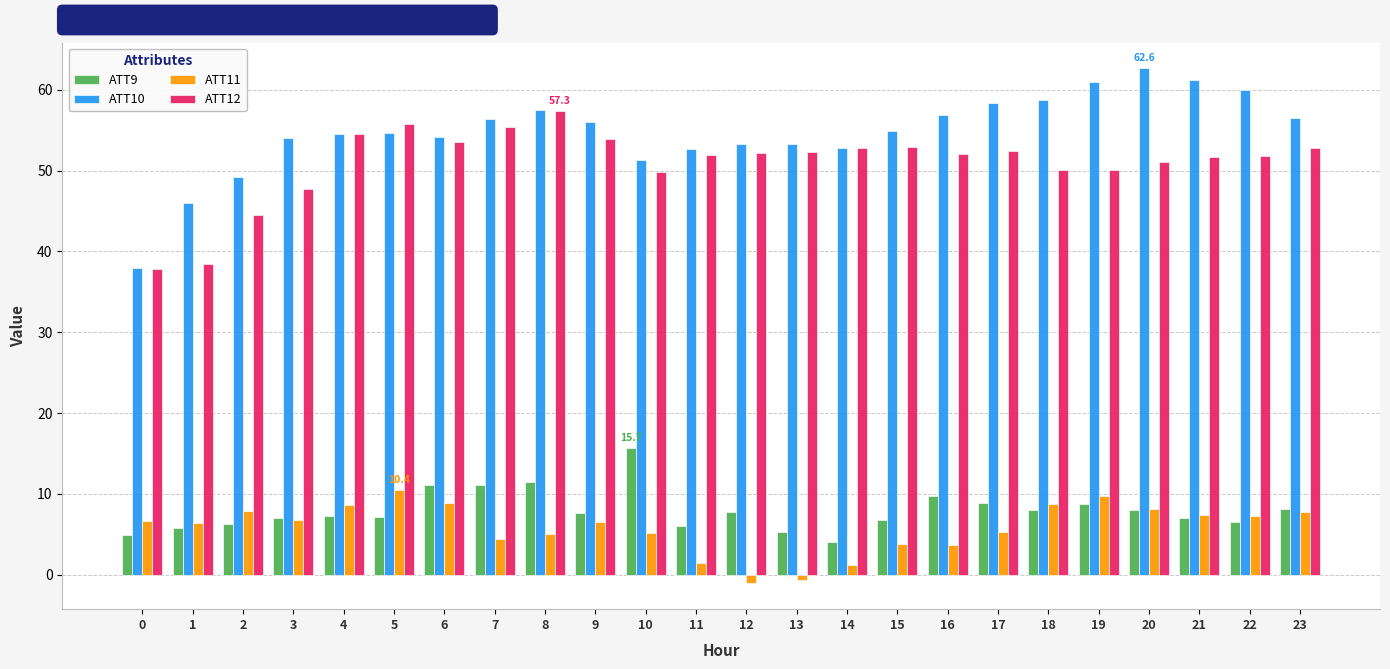

List the series in order of their peak value, highest first.

ATT10, ATT12, ATT9, ATT11